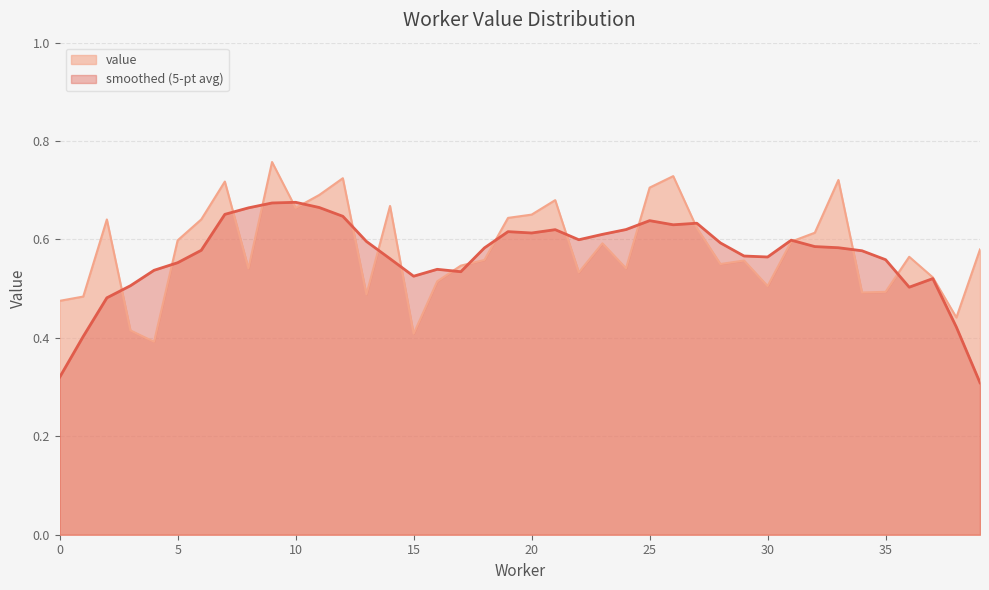

Where is the first local maximum?

2